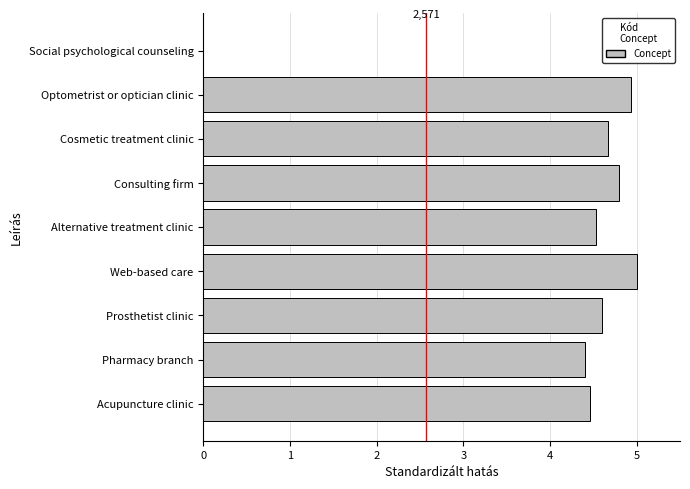

Are the bars horizontal?

Yes